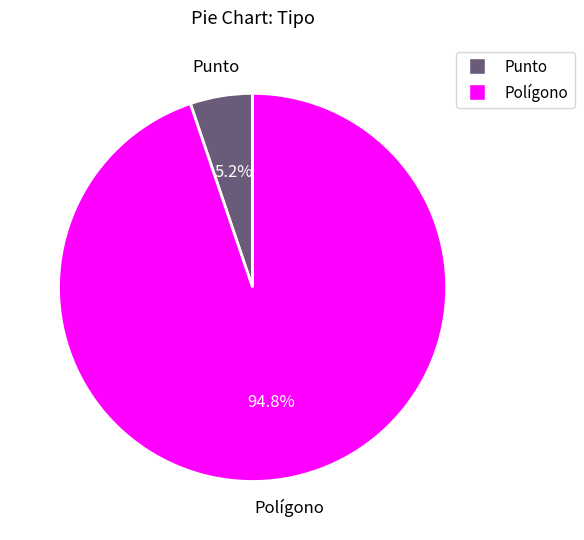

Between Polígono and Punto, which is larger?

Polígono